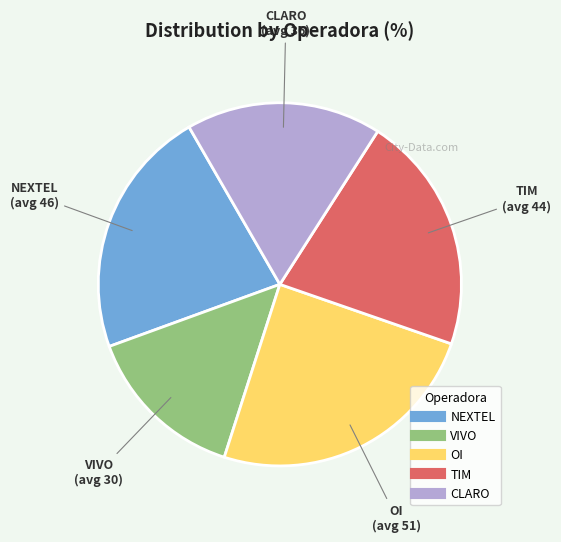

True or false: TIM accounts for 21% of the total.

True